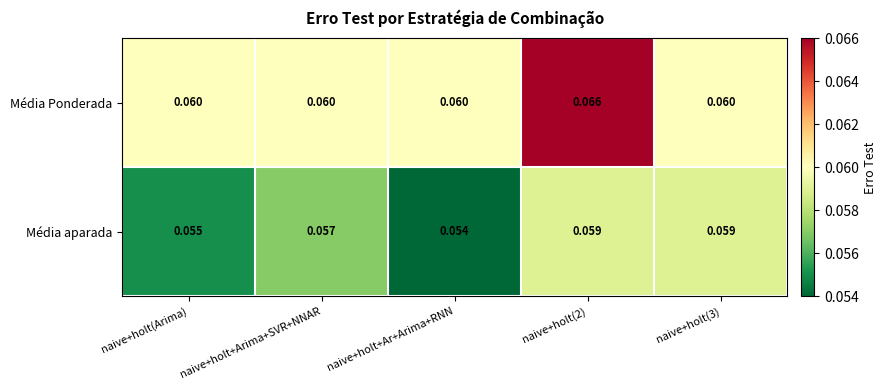

Which label corresponds to the smallest value in the chart?

naive+holt+Ar+Arima+RNN